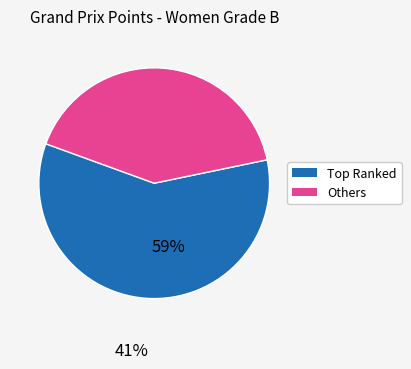

Is there a majority slice in this chart?

Yes